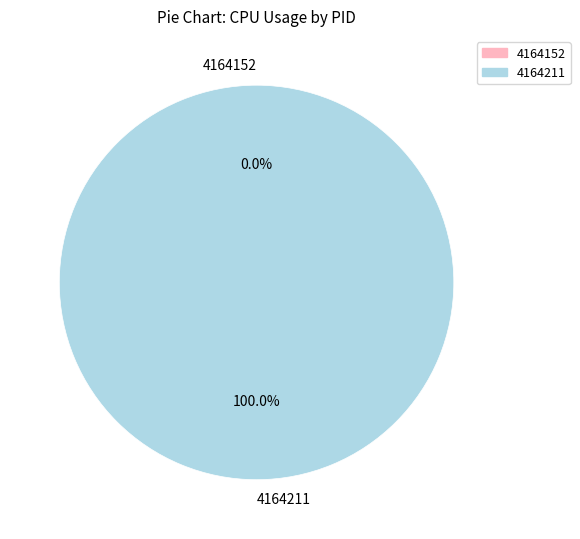

True or false: 4164211 accounts for 99% of the total.

False